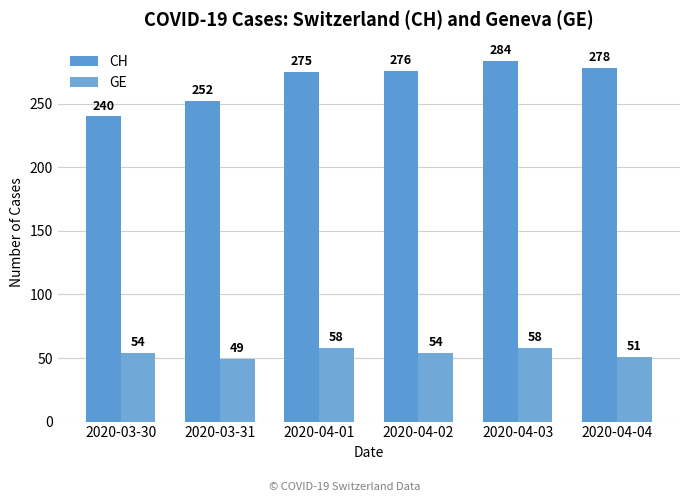

What is the value of the CH bar at the 4th from the left?

276